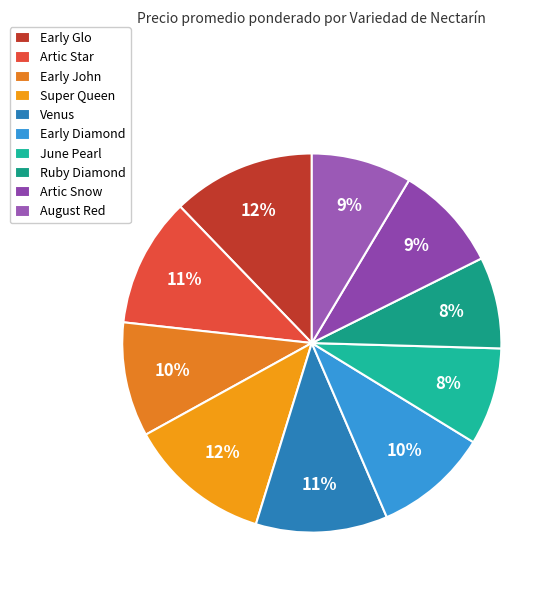

To the nearest percent, what portion does June Pearl represent?

8%